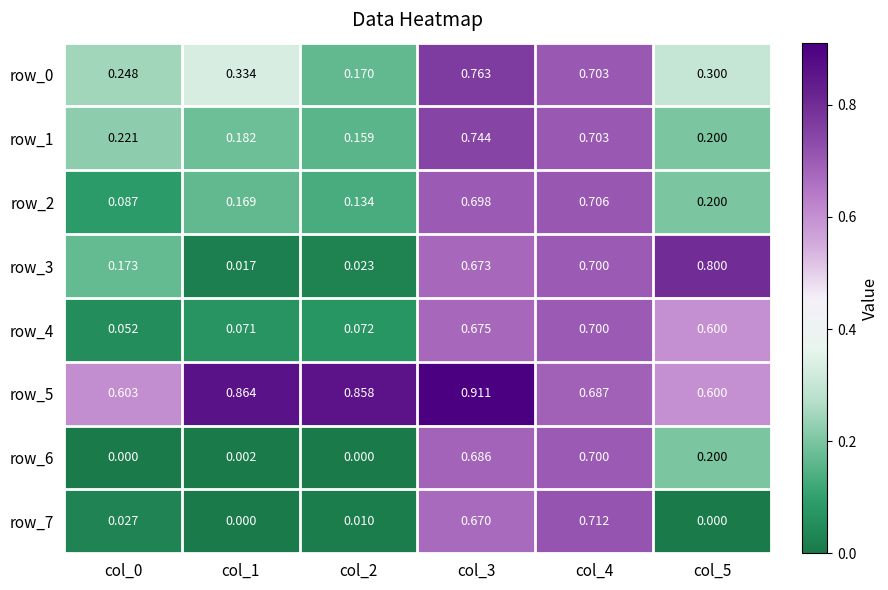

What is the sum of all row_1 values?

2.2